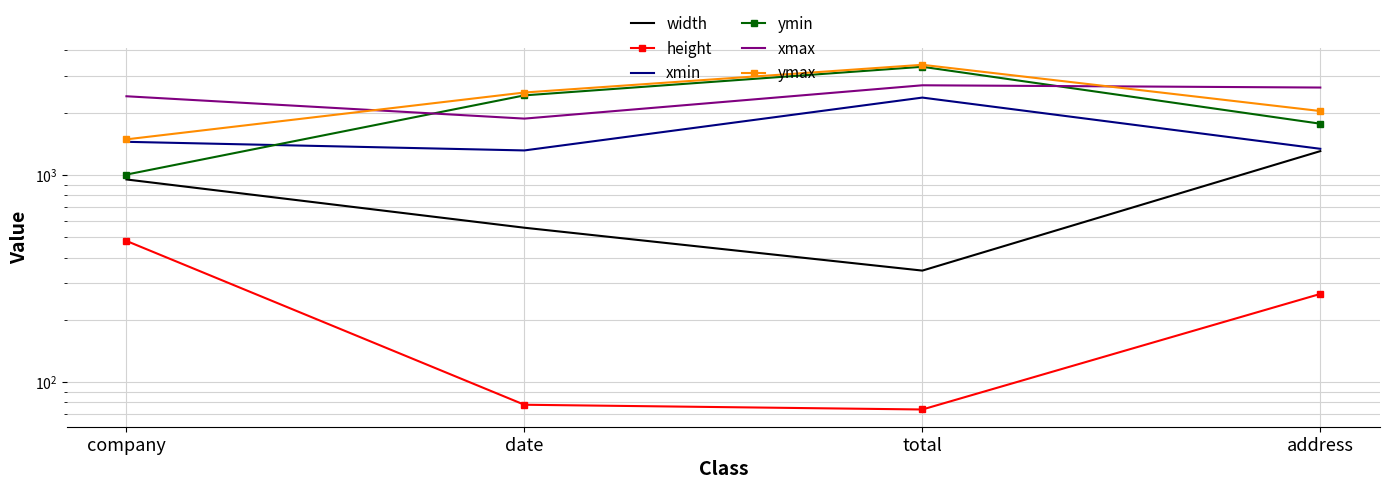

True or false: width has more than 1 points higher than both neighbors.

False